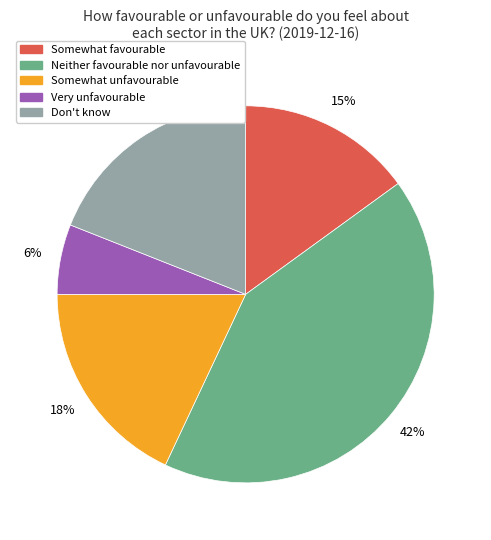

To the nearest percent, what is the difference between the largest and smallest slice percentages?

36%